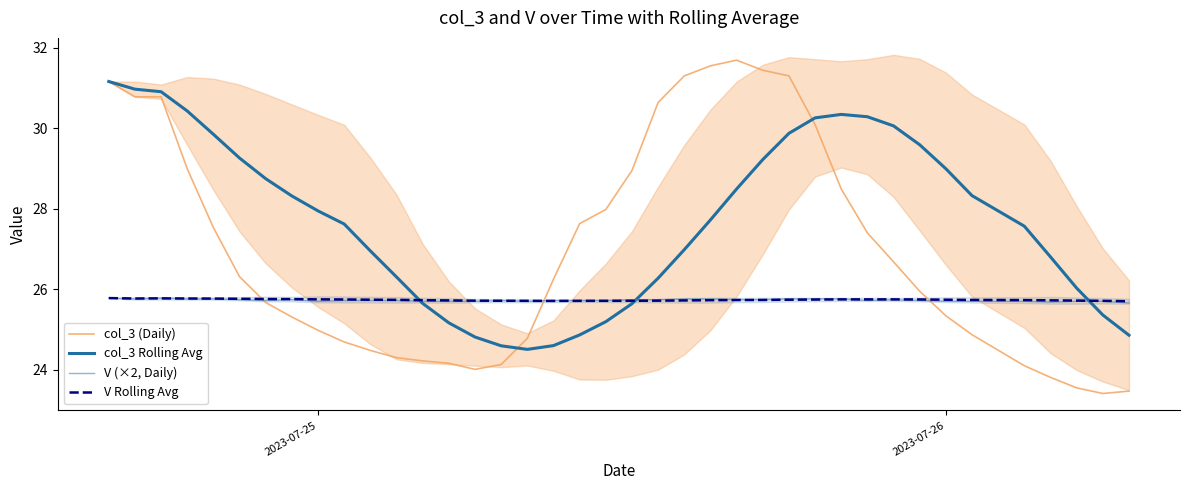

In V (×2, Daily), how many points are lower than both neighbors (excluding endpoints)?

6